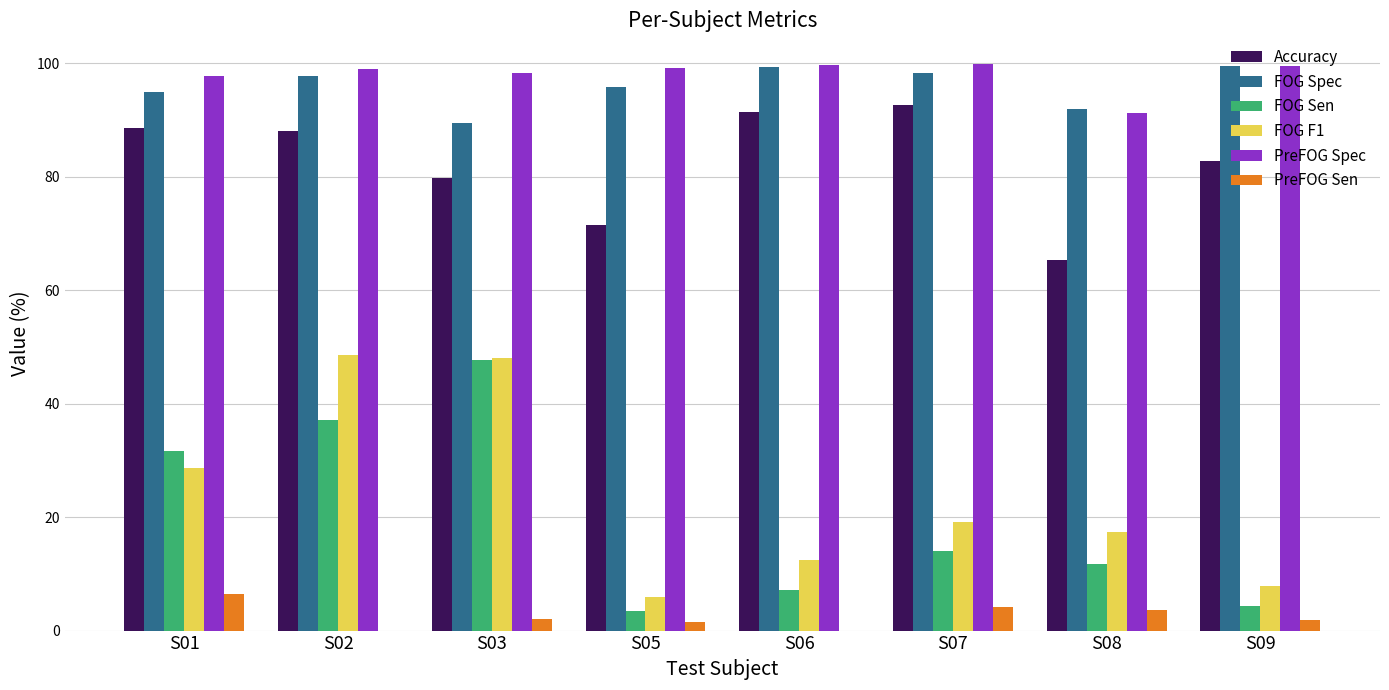

What is the spread (max minus min) of values at S05?

97.7